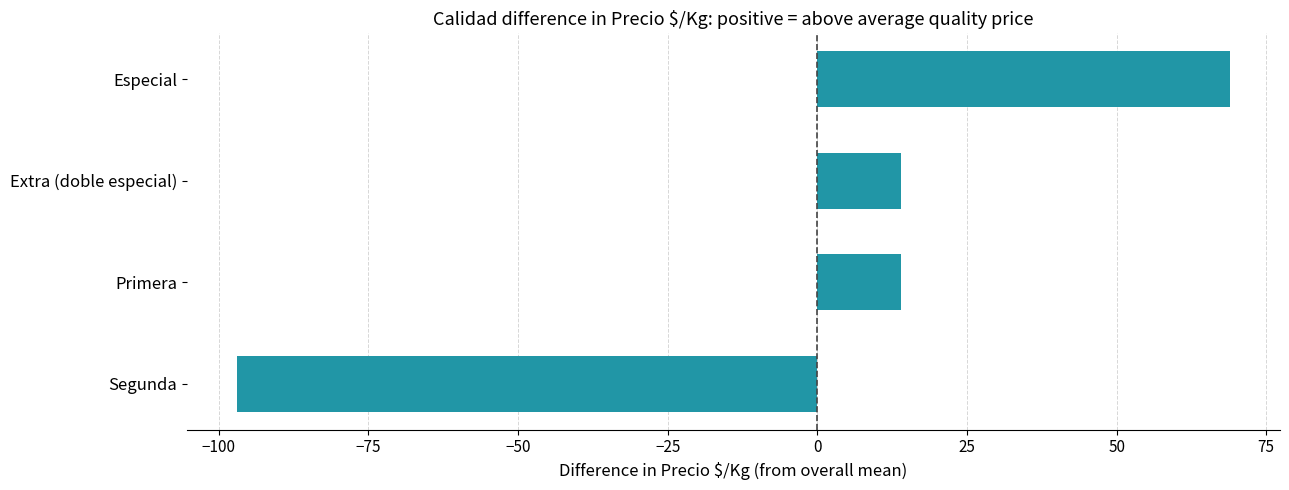

Reading top to bottom, transcribe all the data shown in this chart.

69	14	14	-97